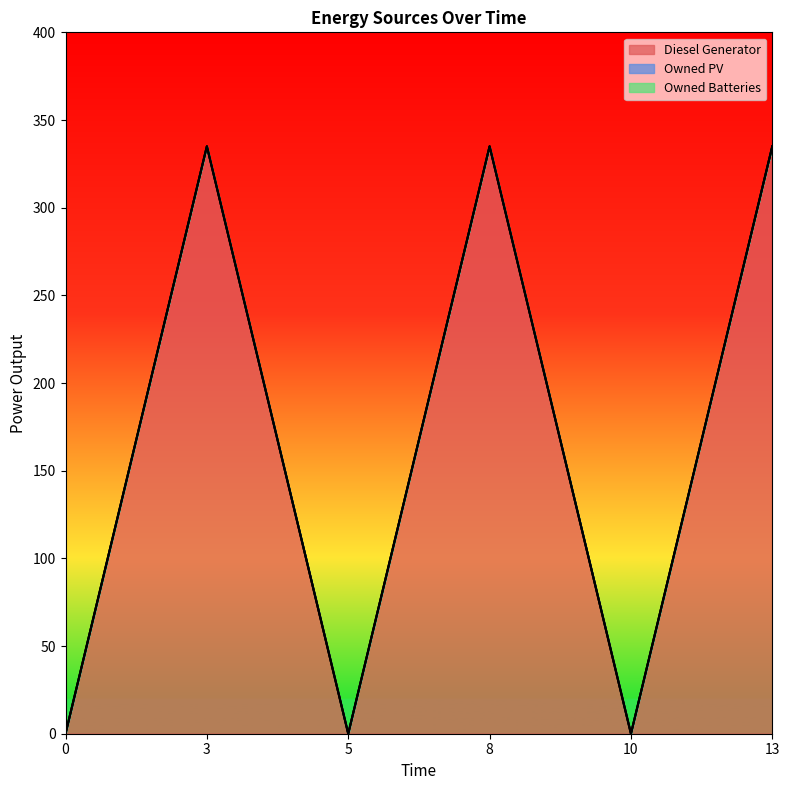

The value of Diesel Generator at 5 is 159. True or false?

False